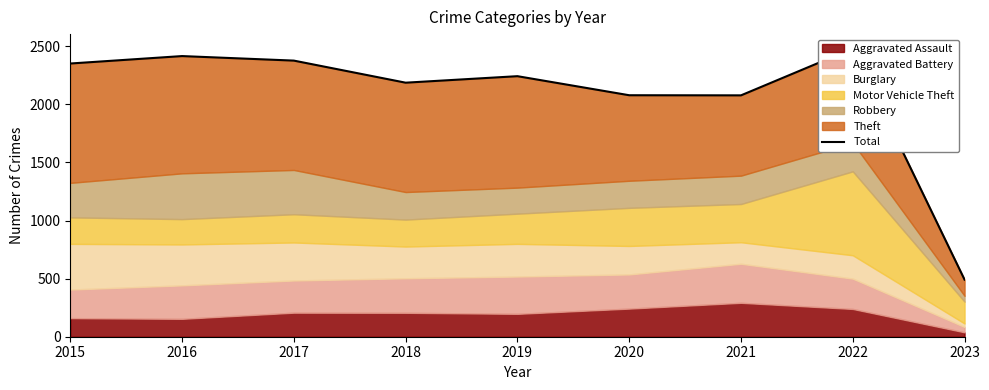

Rank the categories by value from lowest to highest.

2023, 2021, 2020, 2018, 2019, 2015, 2017, 2016, 2022